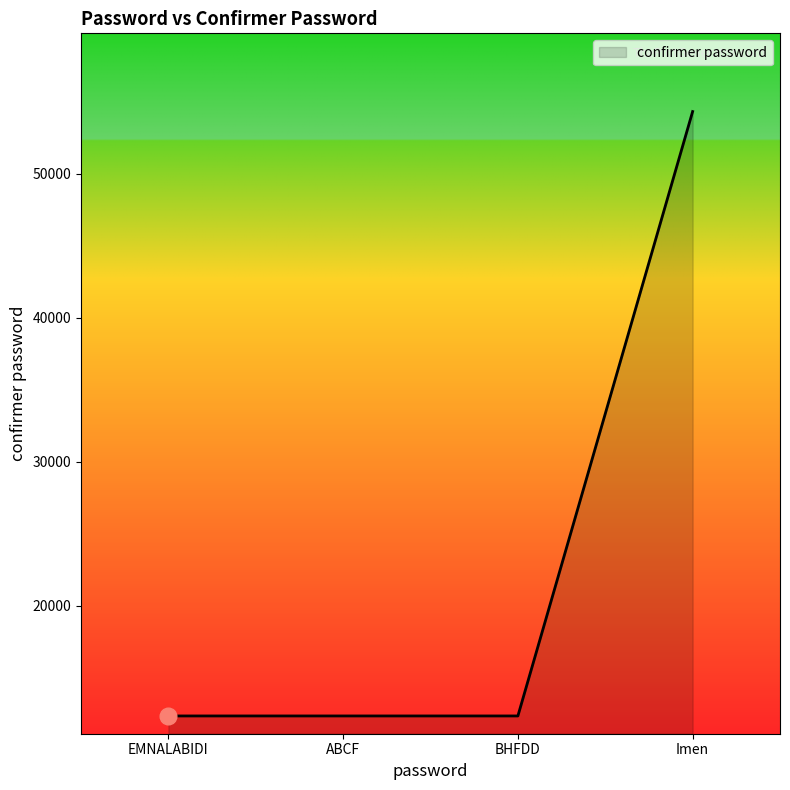

Reading left to right, list all the values displayed in this chart.

12345	12345	12345	54321